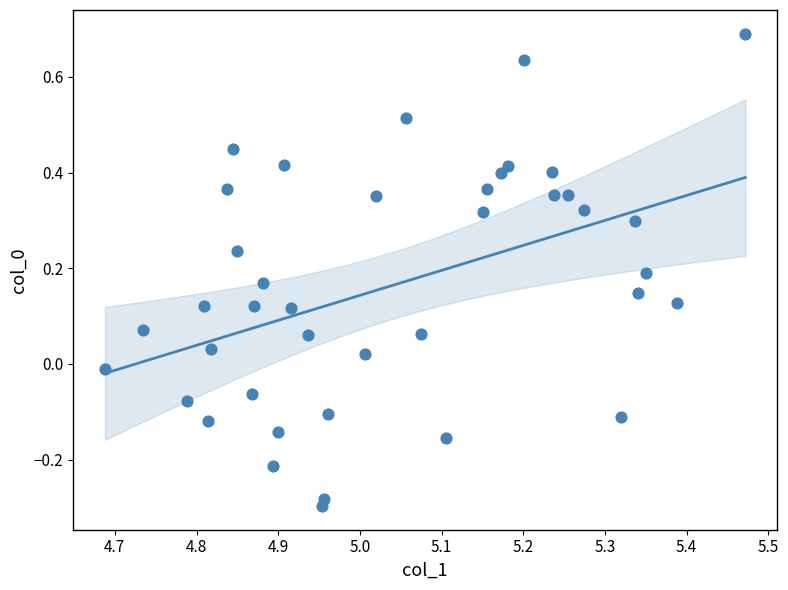

What is the range of X values (max minus min)?

0.8